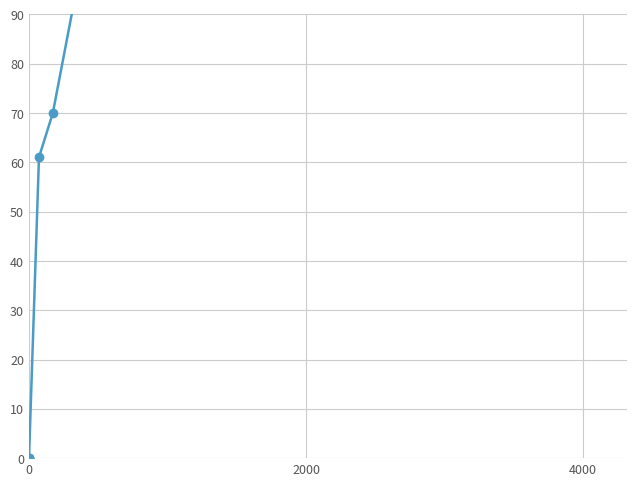

What is the difference between the maximum and minimum values?

341